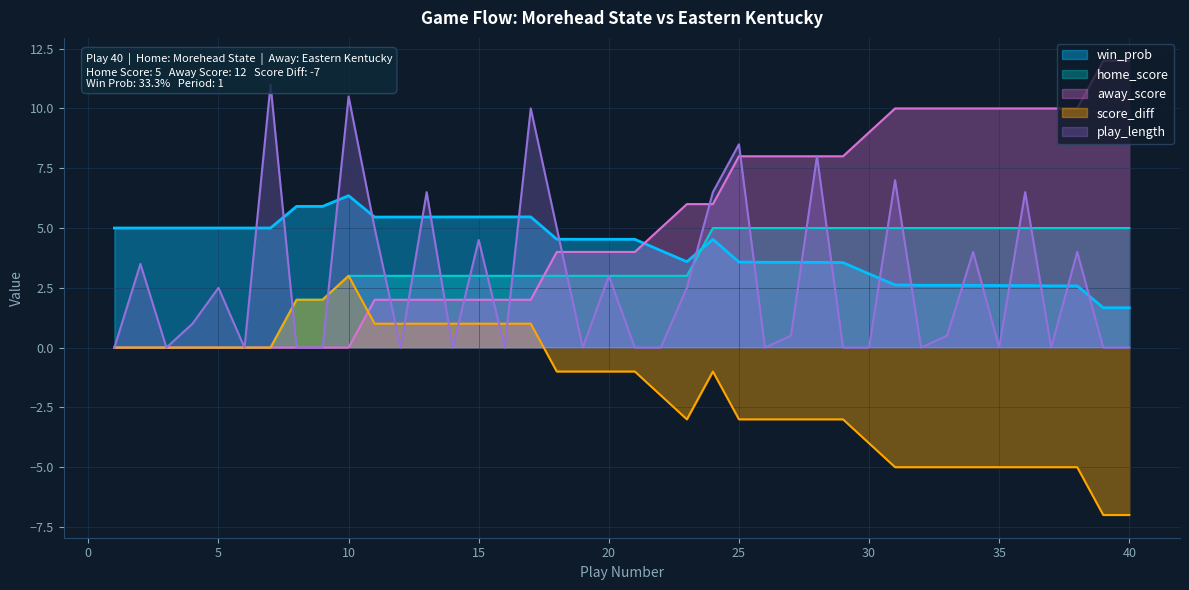

At which label does score_diff reach its peak?

10